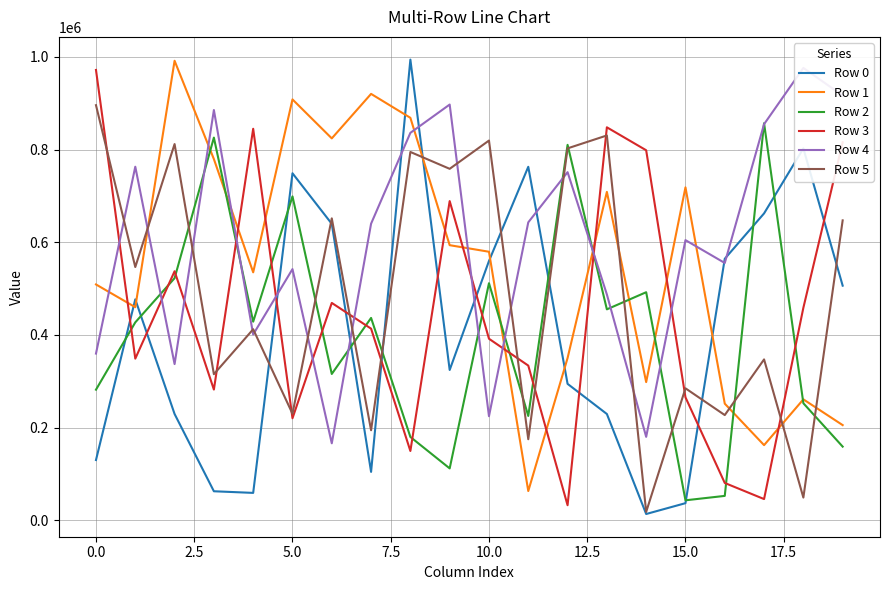

True or false: Row 2 has a value of 281702 at 0.0.

True